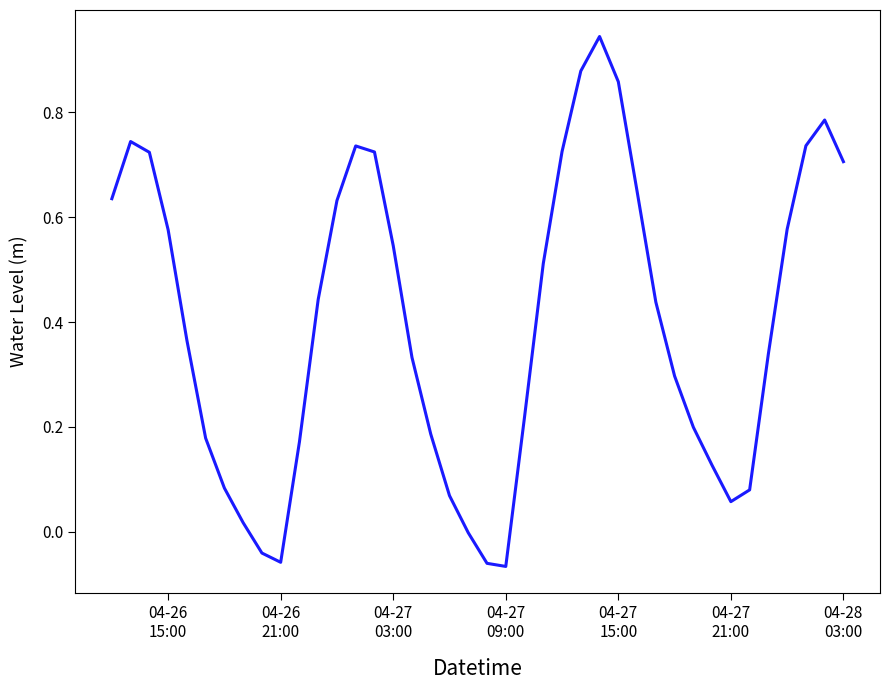

What is the difference between the maximum and minimum values?

1.0